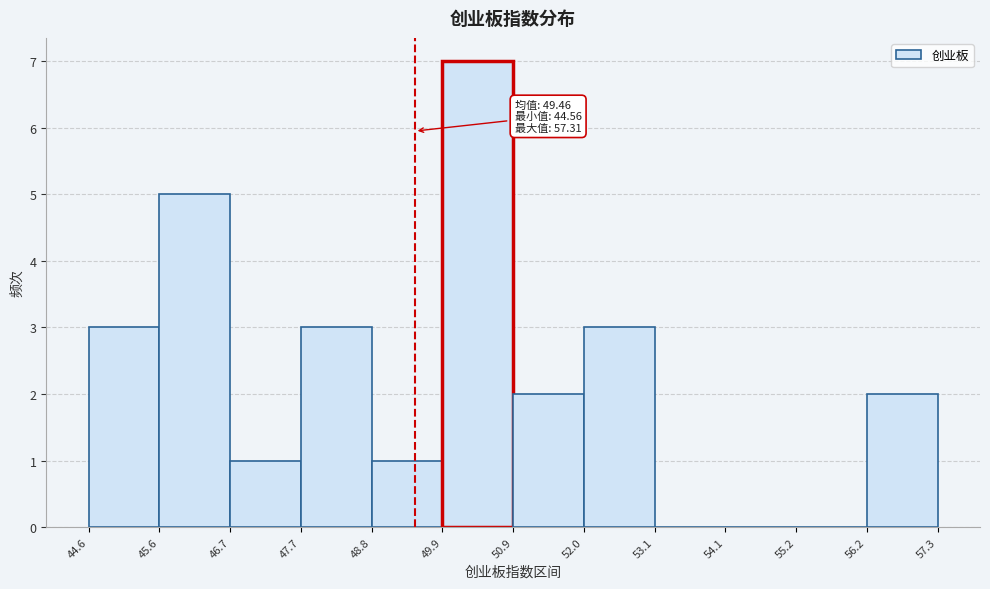

Over which range of the x-axis is the bar tallest?

49.9 to 50.9